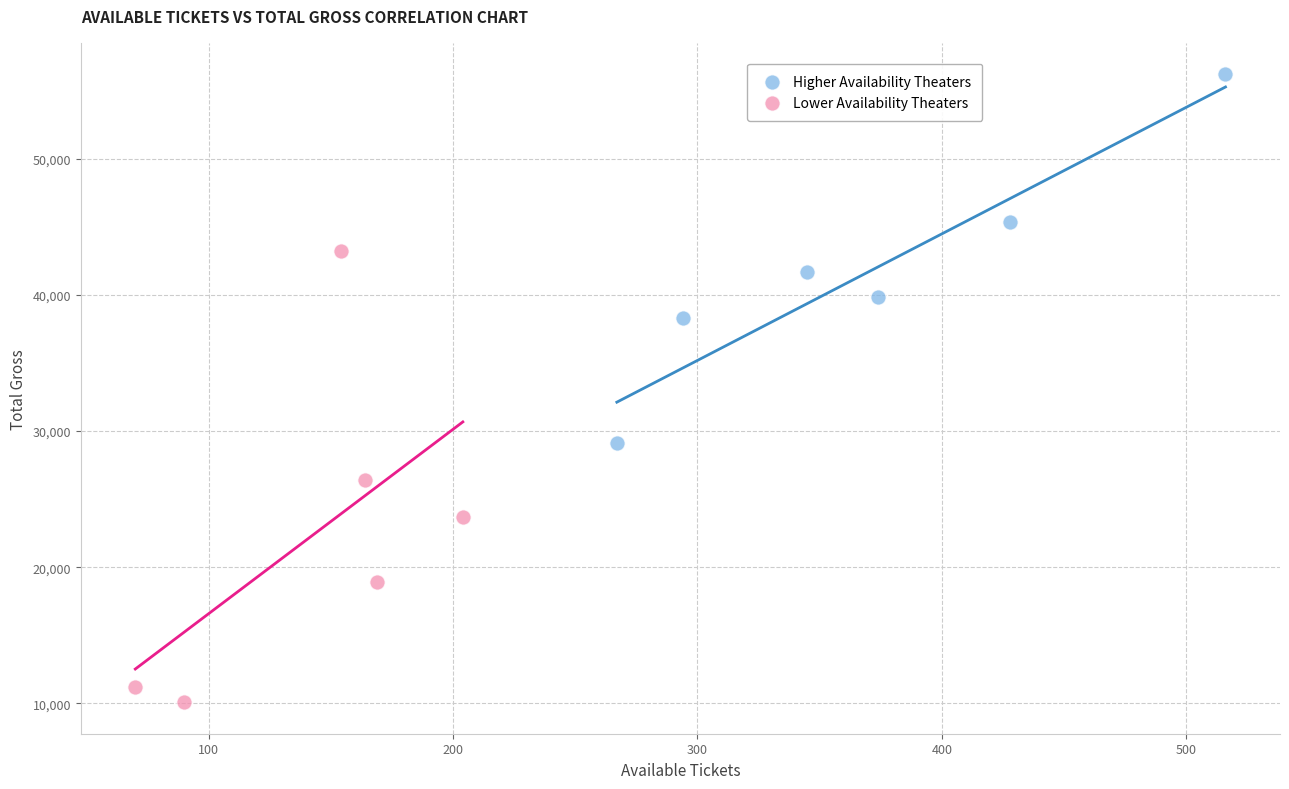

Which series contains the highest Y value?

Higher Availability Theaters